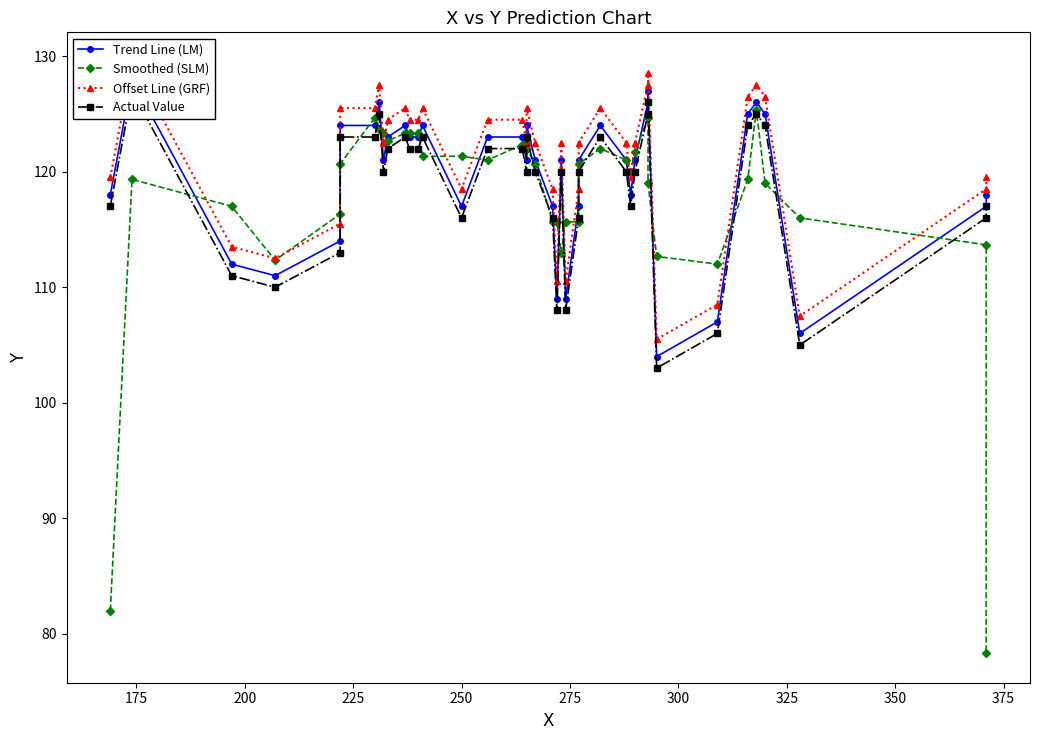

What is the value of the Trend Line (LM) point at the 32nd from the left?

127.0